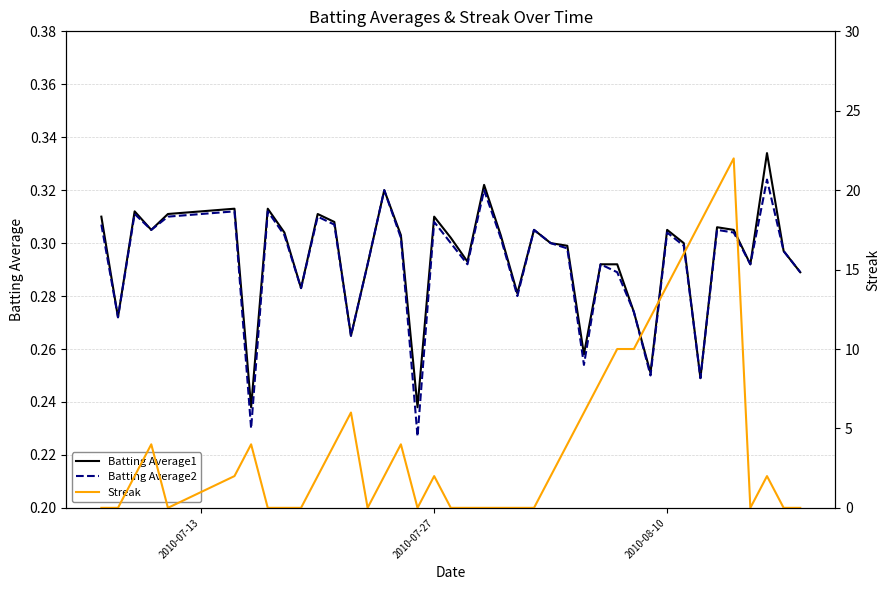

True or false: Batting Average2 has more than 0 interior local peaks.

True